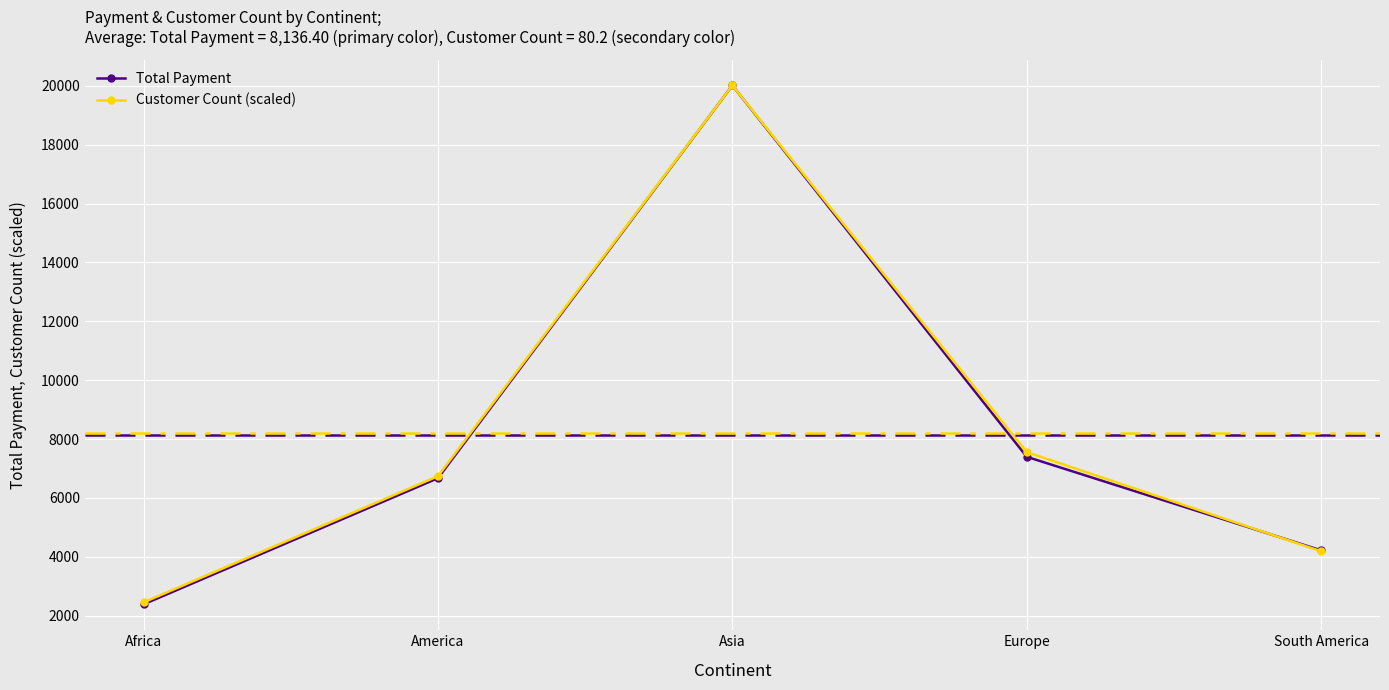

The value of Customer Count (scaled) at Europe is 11428.2. True or false?

False